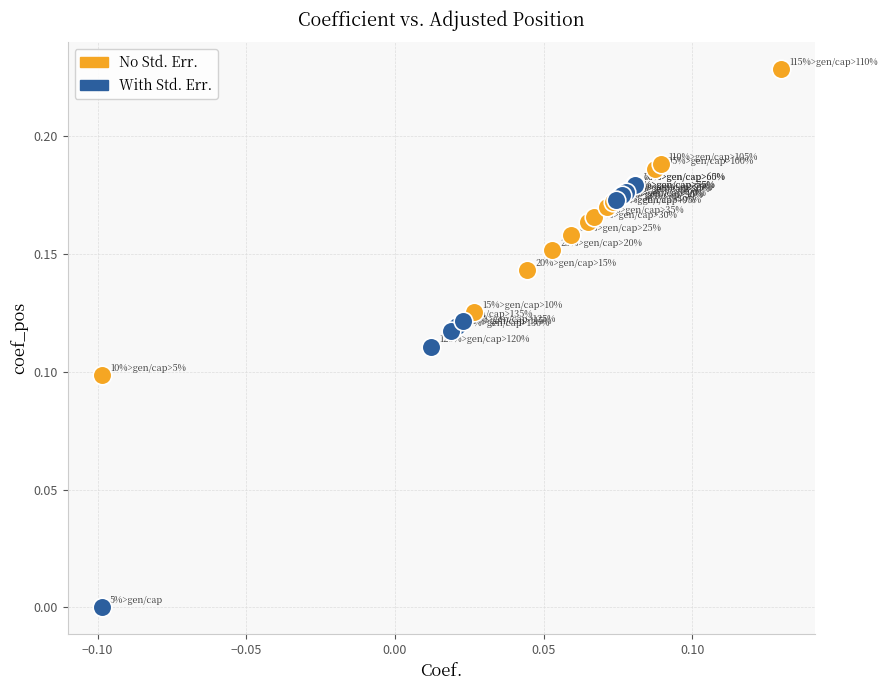

What are all the series names shown in the legend?

No Std. Err., With Std. Err.